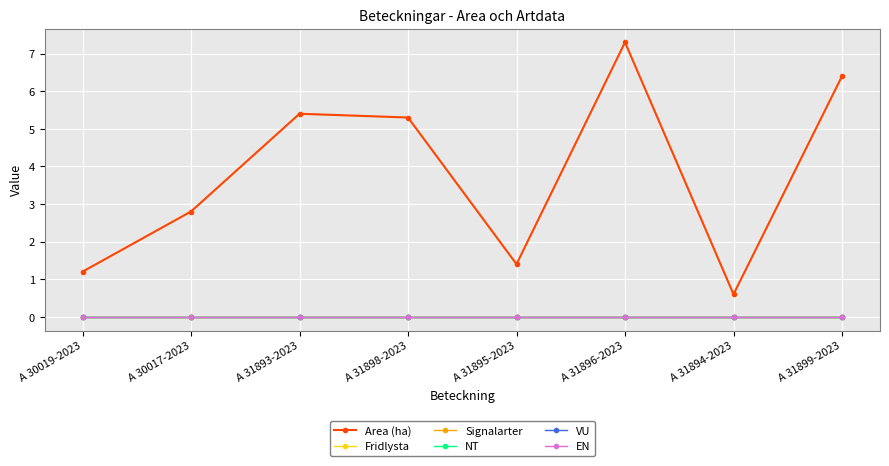

Which series has the largest range (max minus min)?

Area (ha)